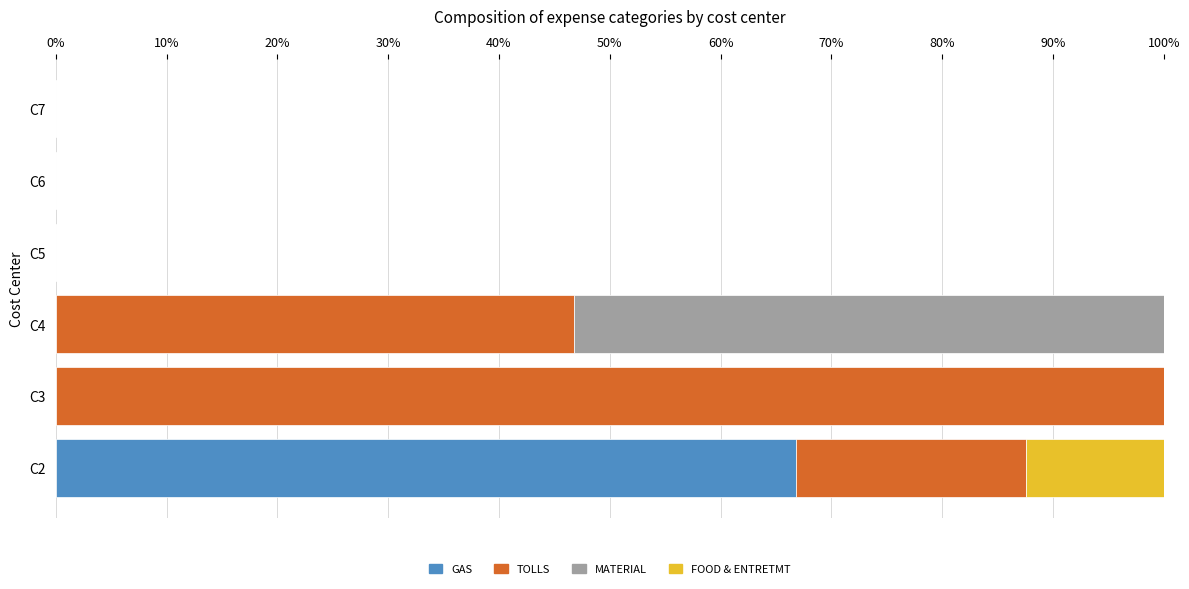

Is it true that GAS equals 26.2 at C2?

False